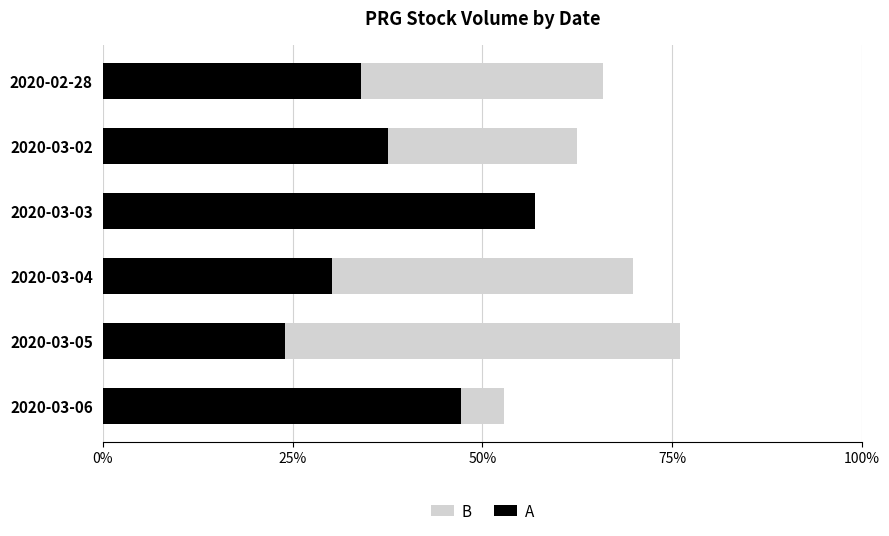

What is the average value of the A series?

0.4